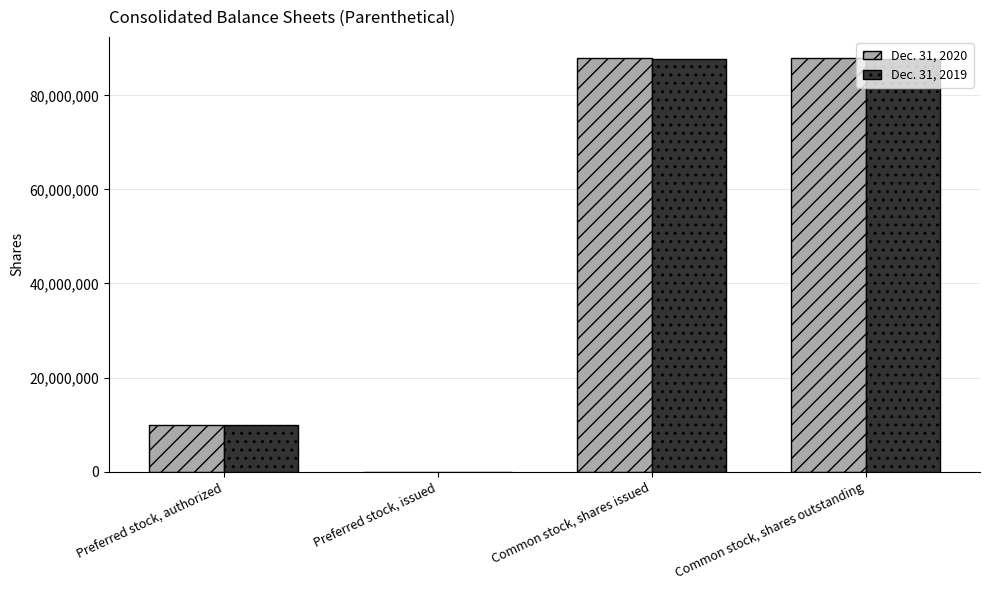

Reading left to right, list all the values displayed in this chart.

Dec. 31, 2020: 10000000	0	88024395	88024395
Dec. 31, 2019: 10000000	0	87715591	87715591